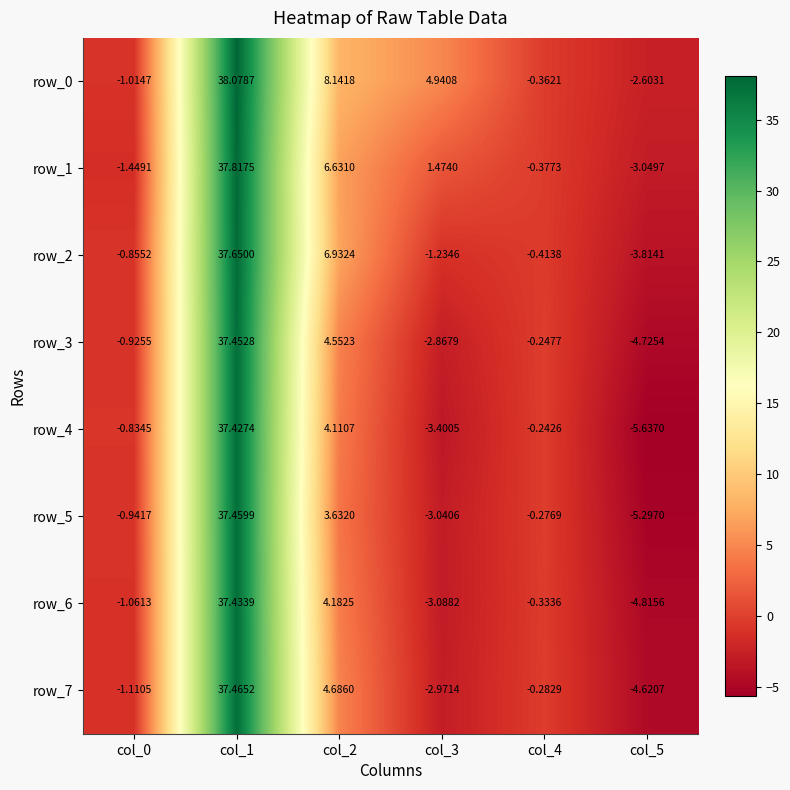

Where is row_7 nearest to the value 16?

col_2